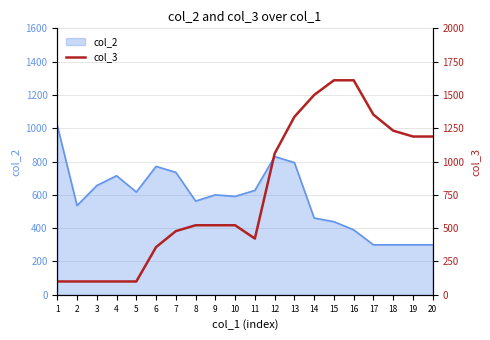

The value of col_2 at 4 is 715. True or false?

True